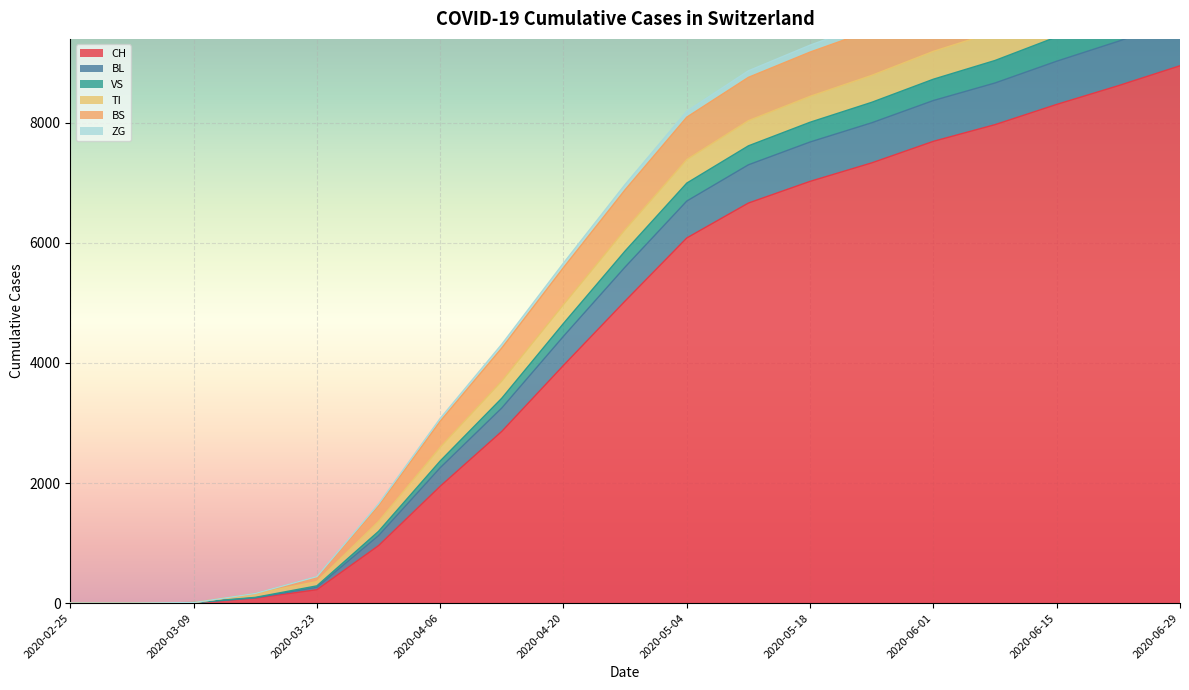

What is the highest value of the CH series?

8952